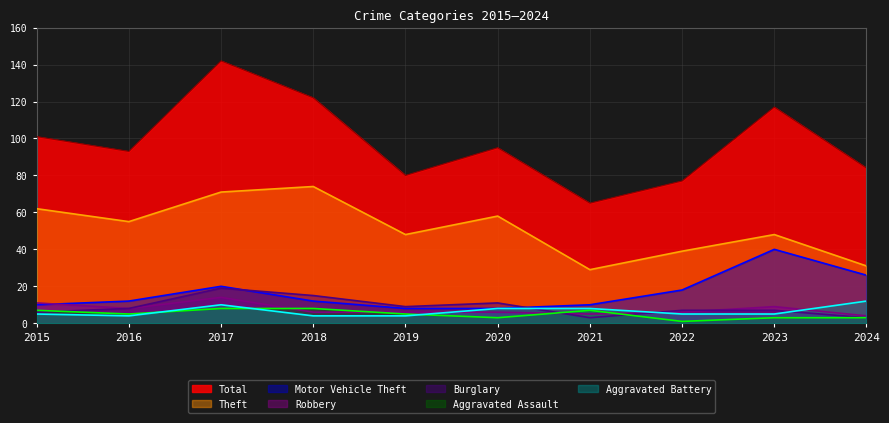

Which series has the largest total across all categories?

Total